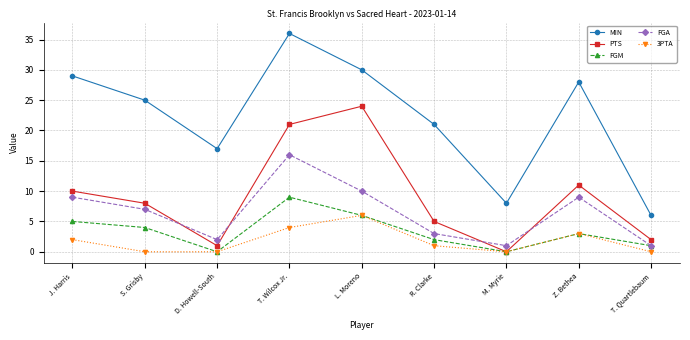

At which category is the sum across all series the highest?

T. Wilcox Jr.